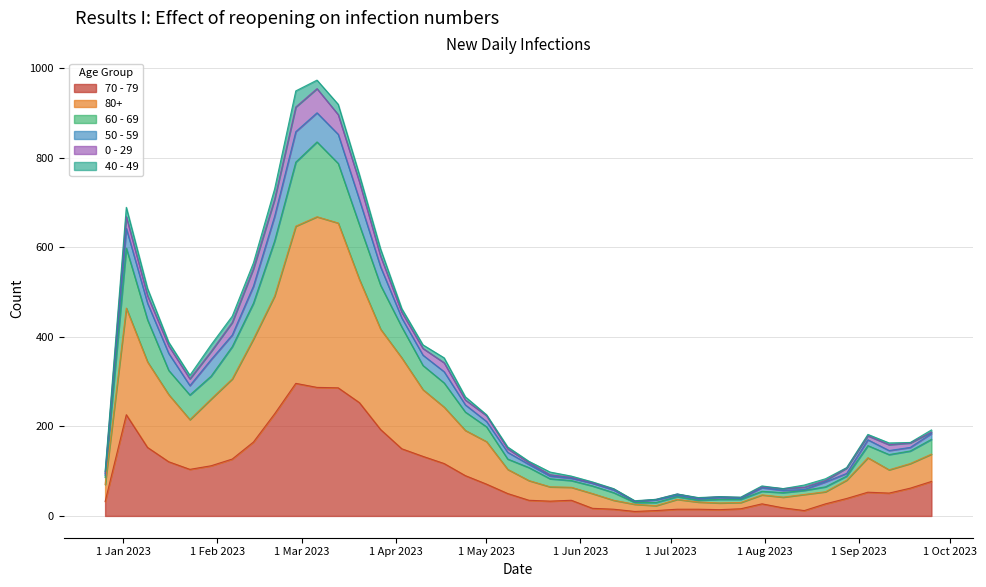

At how many categories does at least one series exceed 762?

3